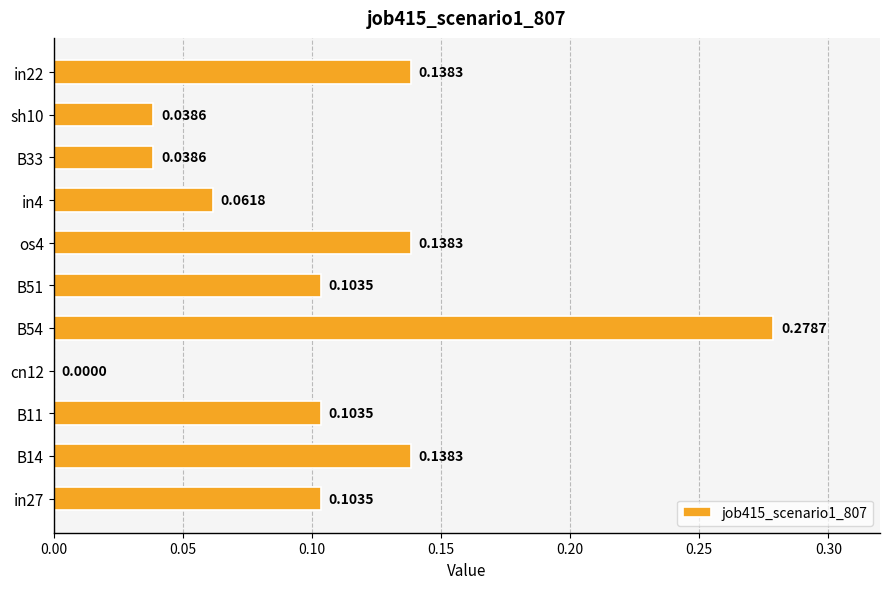

Which has a higher value, B54 or in27?

B54